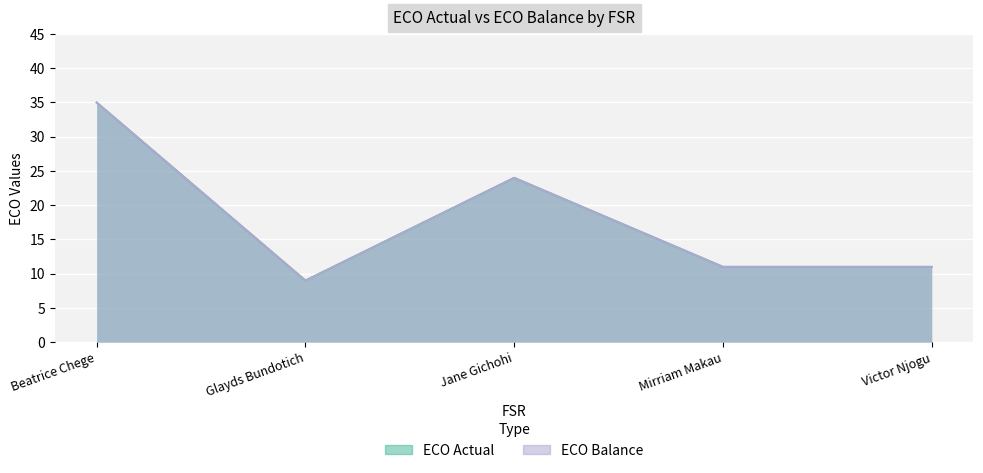

Where does the ECO Actual series first go above 11?

Beatrice Chege